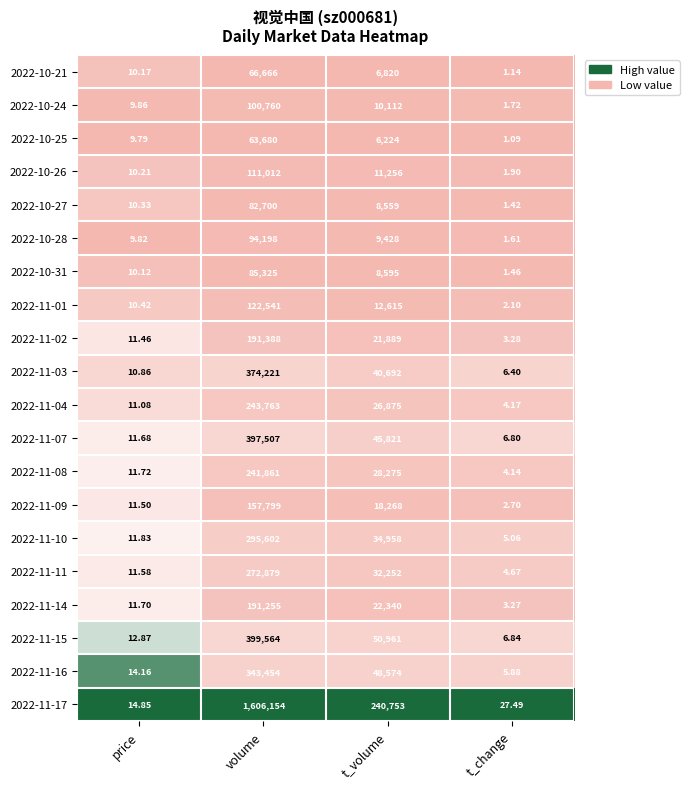

Is the value of 2022-11-01 at volume greater than the value of 2022-11-14 at price?

Yes